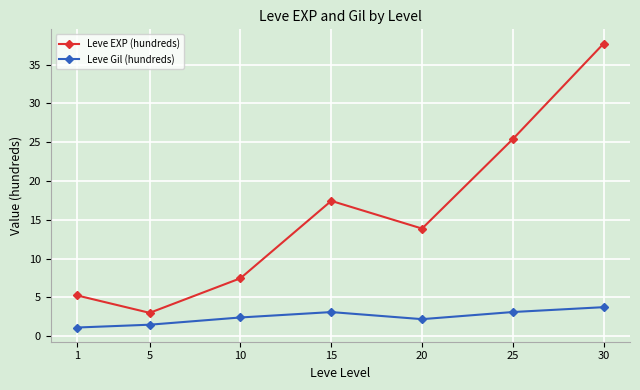

What value does the Leve Gil (hundreds) series have at 1?

1.1